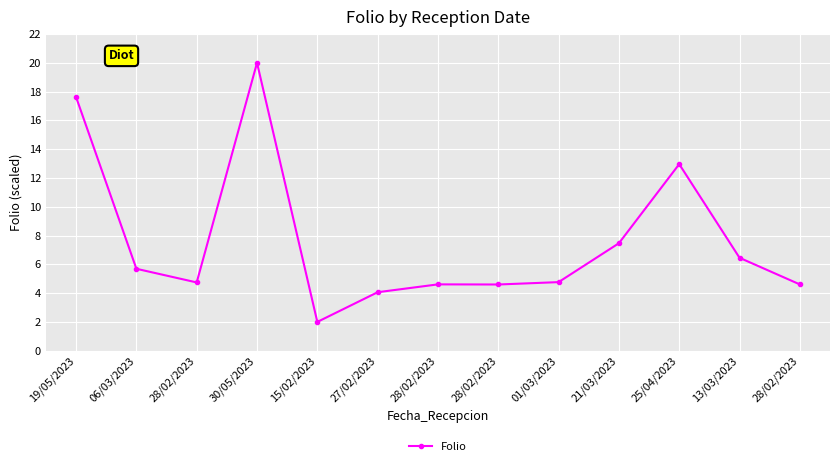

How many series are shown in this chart?

1